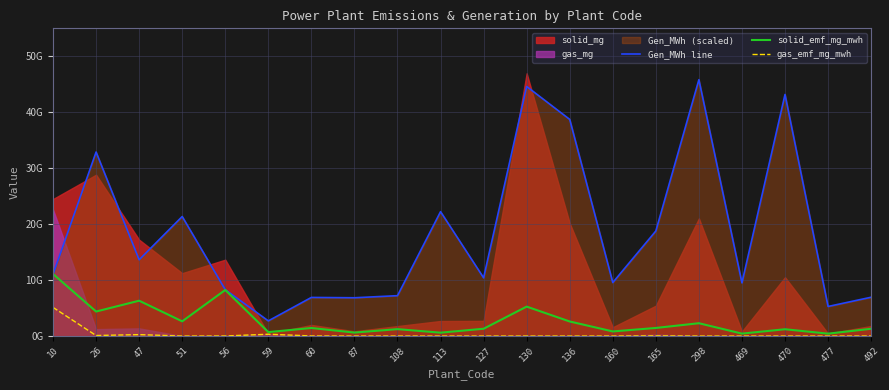

Which series changed the most between 127 and 298?

Gen_MWh line